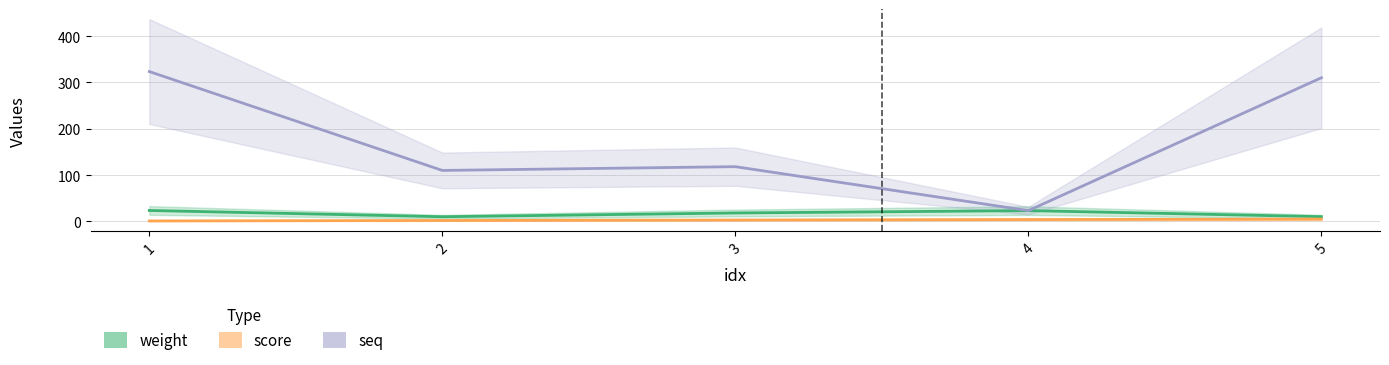

The value of score at 1 is 221.1. True or false?

False